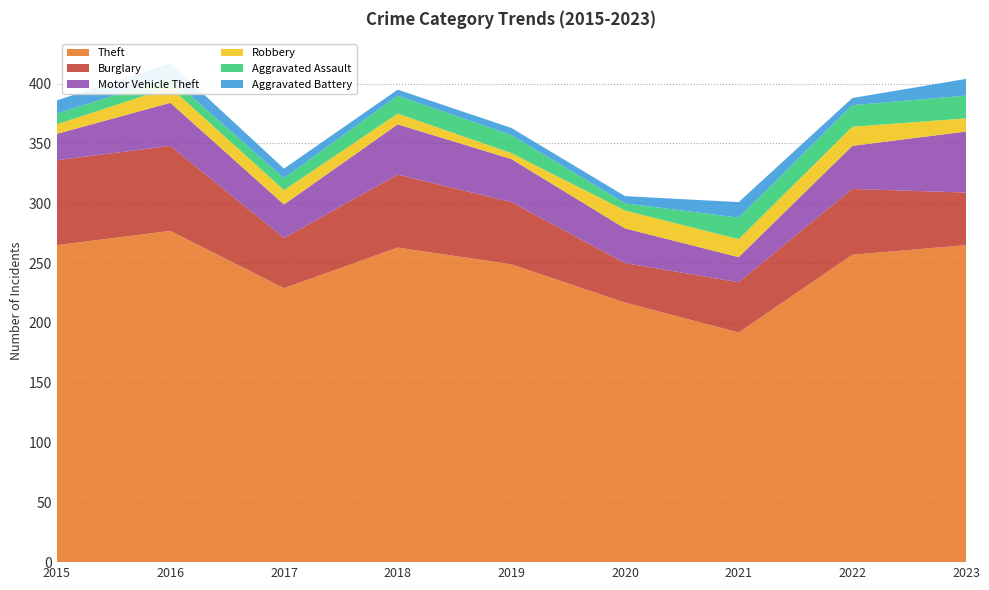

Reading left to right, extract all data points from this chart.

Theft: 265	277	229	263	249	217	192	257	265
Burglary: 71	71	42	61	52	33	42	55	44
Motor Vehicle Theft: 22	36	28	42	36	29	21	36	51
Robbery: 8	13	12	9	5	15	15	16	11
Aggravated Assault: 9	8	10	15	15	6	18	18	19
Aggravated Battery: 11	12	8	5	6	6	13	6	14